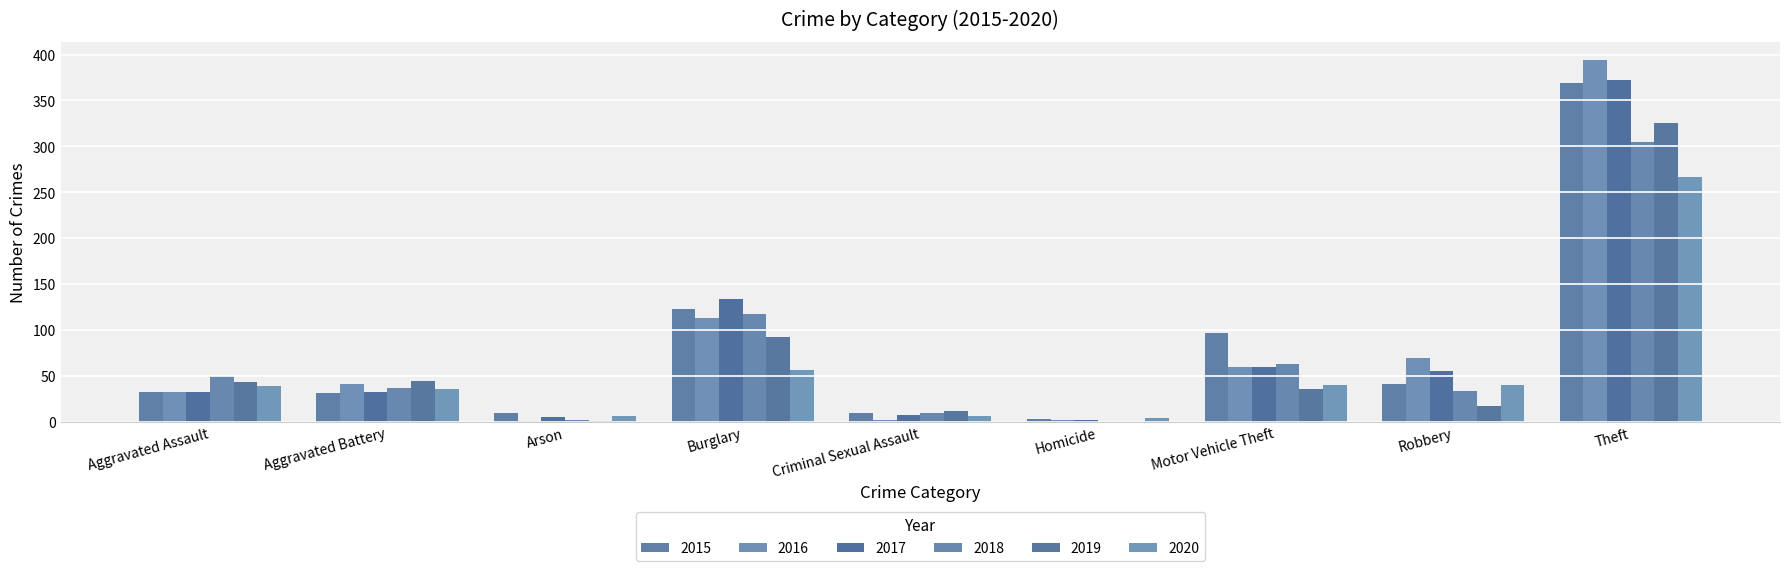

How many groups of bars are there?

9